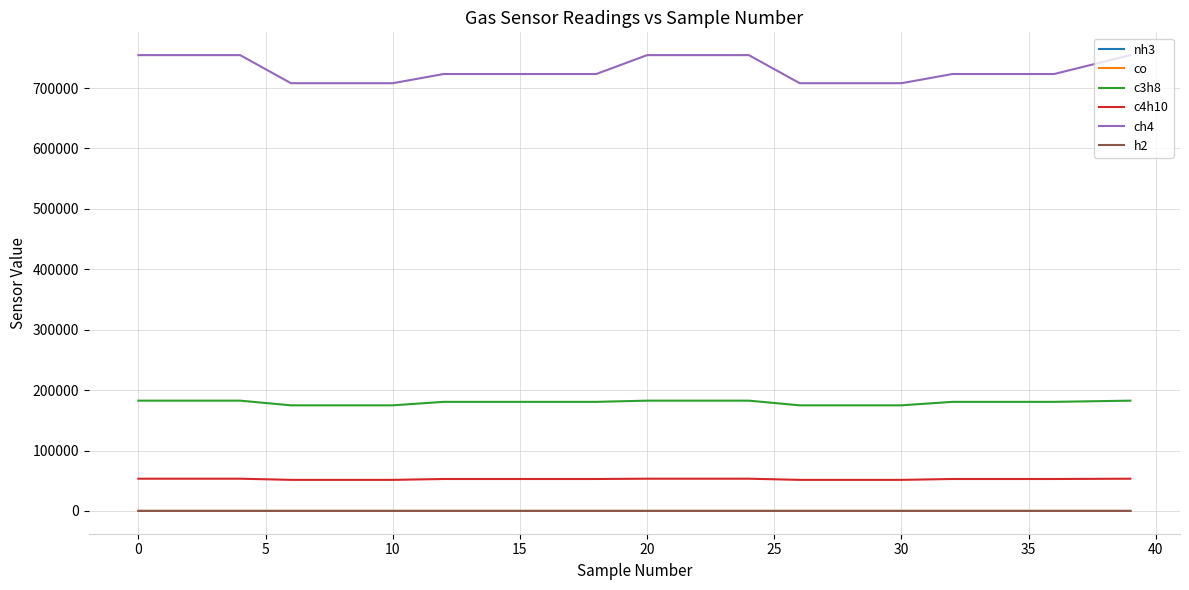

True or false: ch4 and h2 cross at least once.

False